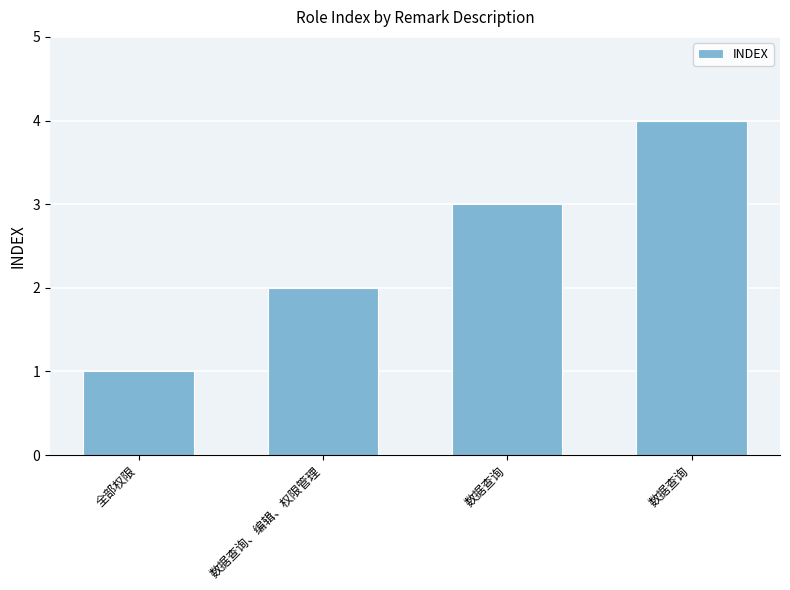

What is the difference between the second highest and second lowest values?

1